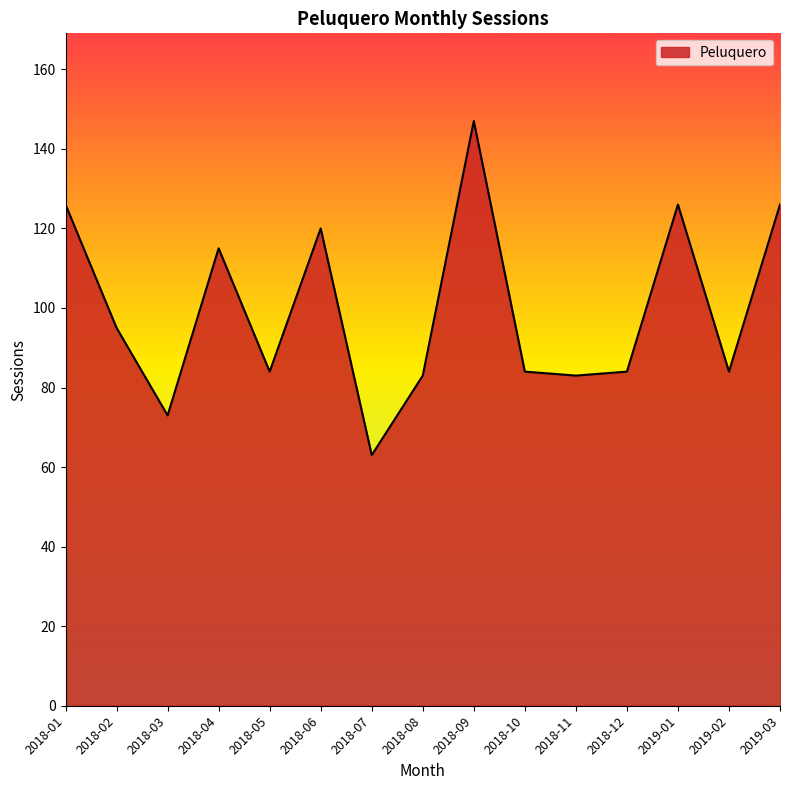

What is the difference between the values at 2018-07 and 2018-08?

20